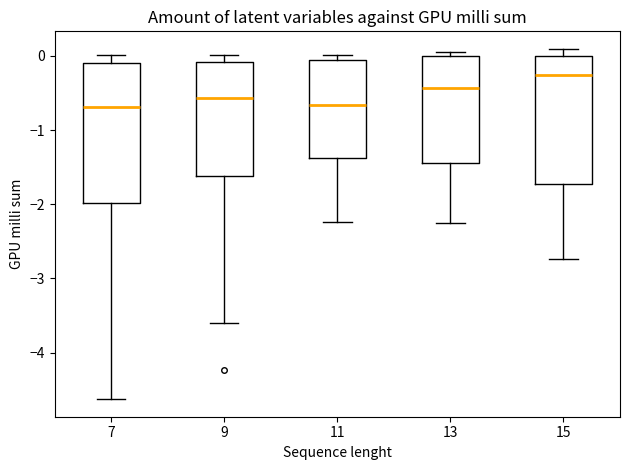

Reading left to right, transcribe this box plot: for each box, give where its median line is, the range the box spans, and where its two whiskers end, as read against the y-axis. The values are not printed on the chart, so give them approximately, as read against the axis.

7: median -0.7, box -2.0 to -0.1, whiskers -4.6 to 0.0
9: median -0.6, box -1.6 to -0.1, whiskers -3.6 to 0.0
11: median -0.7, box -1.4 to -0.1, whiskers -2.2 to 0.0
13: median -0.4, box -1.4 to 0.0, whiskers -2.3 to 0.1
15: median -0.3, box -1.7 to 0.0, whiskers -2.7 to 0.1